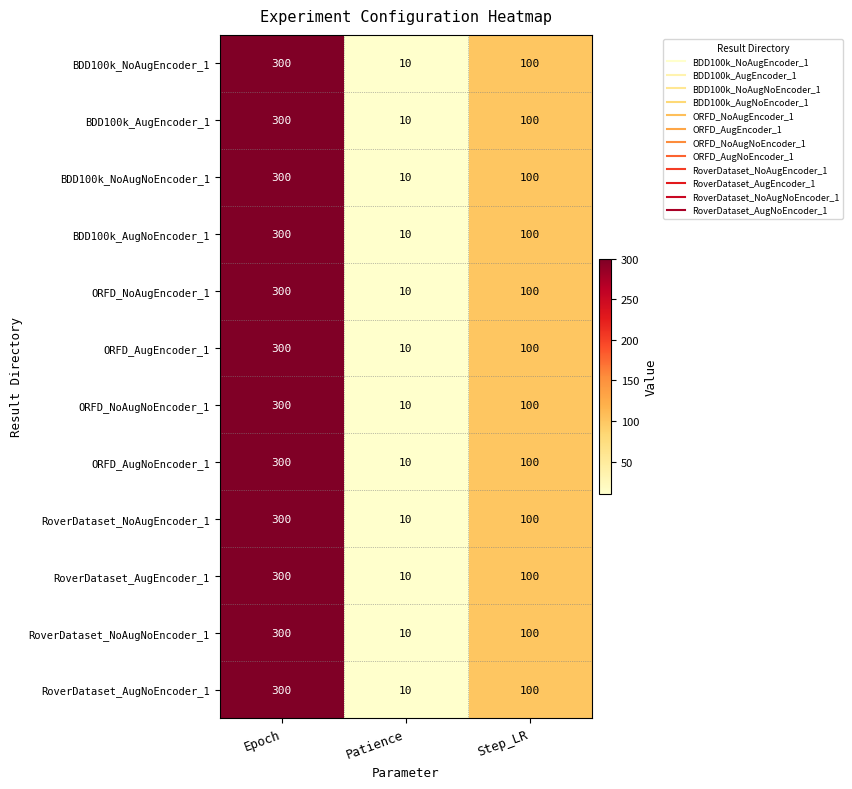

Rank the categories by BDD100k_AugEncoder_1 value from highest to lowest.

Epoch, Step_LR, Patience